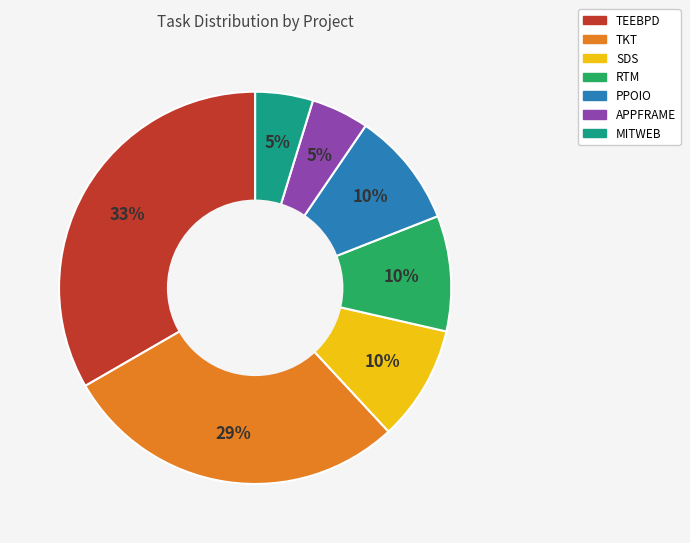

To the nearest percent, what percentage of the pie is SDS?

10%